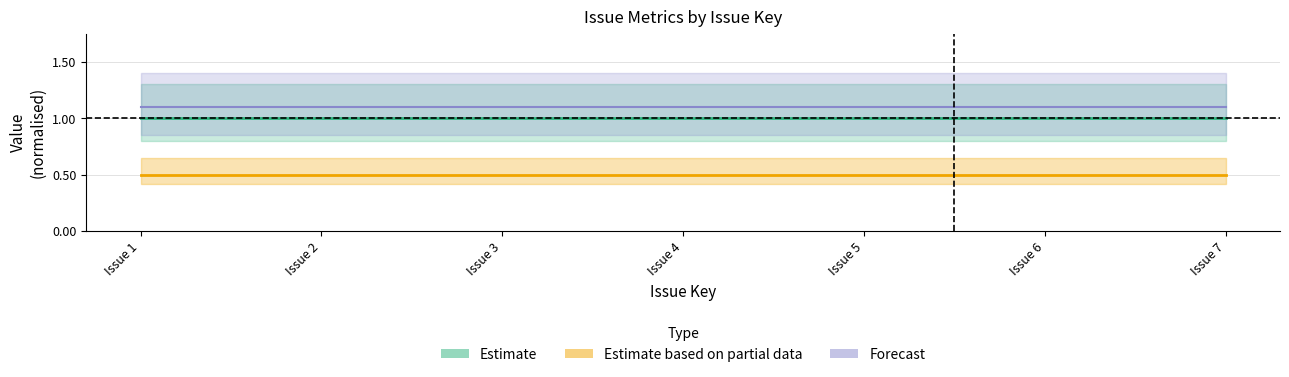

Which has a higher value, 1 or 5?

1